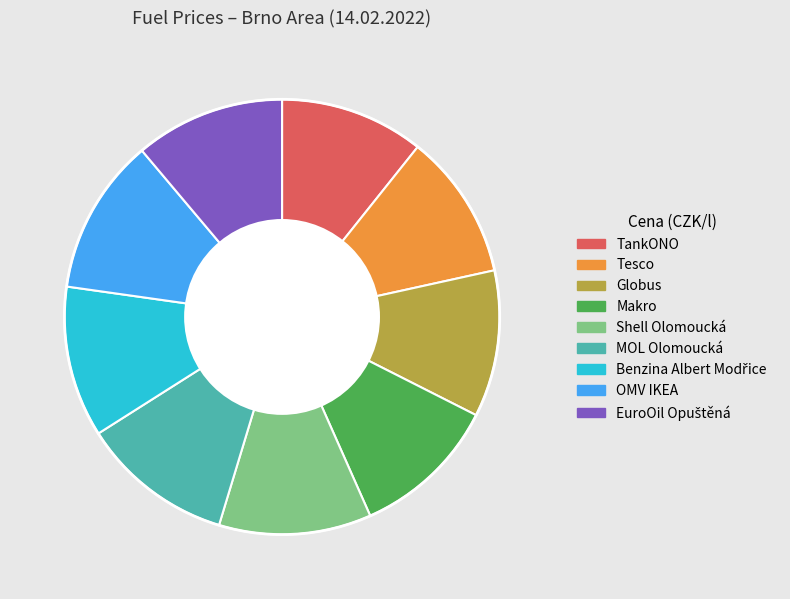

The Shell Olomoucká slice represents 23% of the pie. True or false?

False